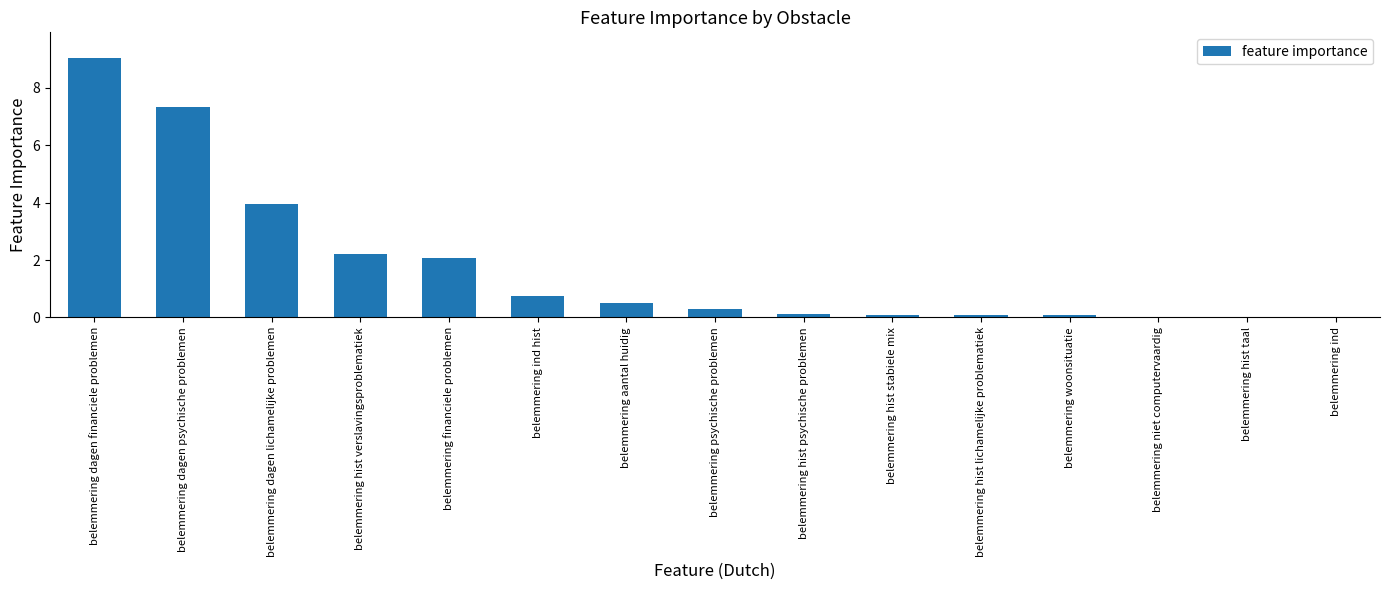

Reading right to left, what are all the values shown in this chart?

belemmering ind=0.0	belemmering hist taal=0.0	belemmering niet computervaardig=0.0	belemmering woonsituatie=0.1	belemmering hist lichamelijke problematiek=0.1	belemmering hist stabiele mix=0.1	belemmering hist psychische problemen=0.1	belemmering psychische problemen=0.3	belemmering aantal huidig=0.5	belemmering ind hist=0.7	belemmering financiele problemen=2.1	belemmering hist verslavingsproblematiek=2.2	belemmering dagen lichamelijke problemen=3.9	belemmering dagen psychische problemen=7.3	belemmering dagen financiele problemen=9.0